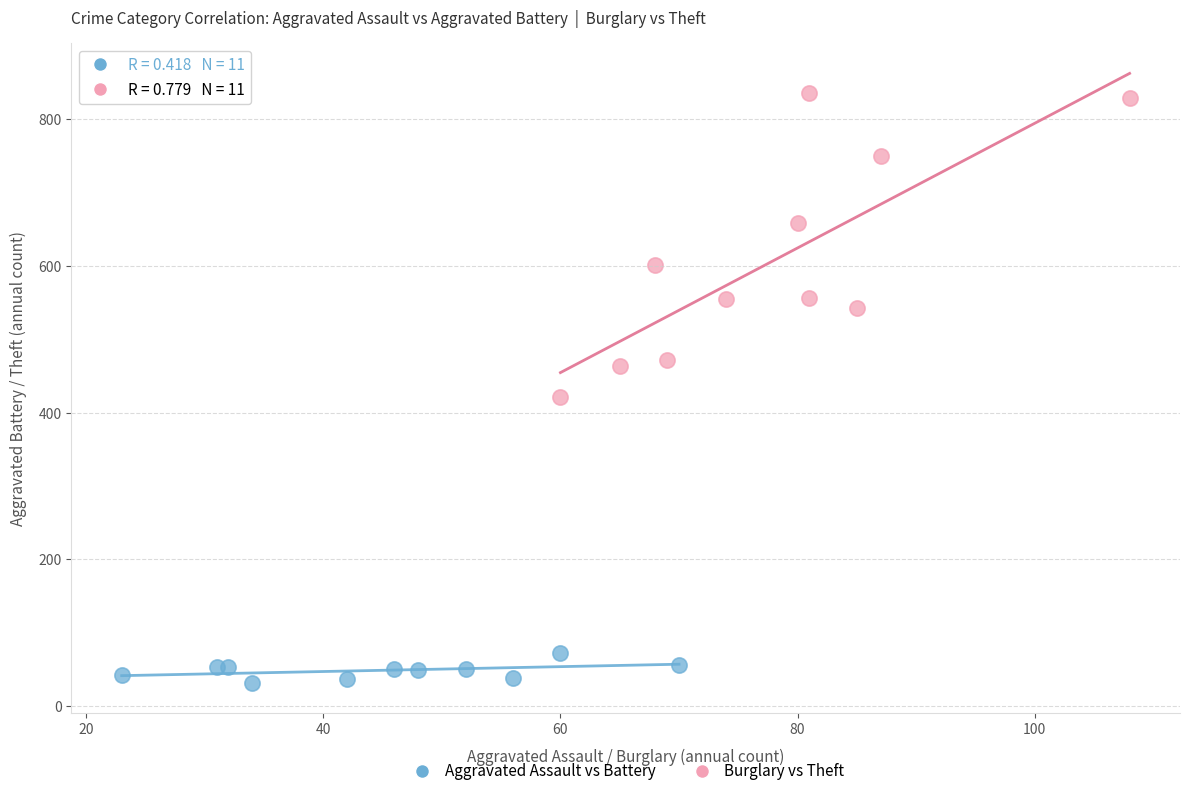

Which series has the largest Y range (max minus min)?

Burglary vs Theft